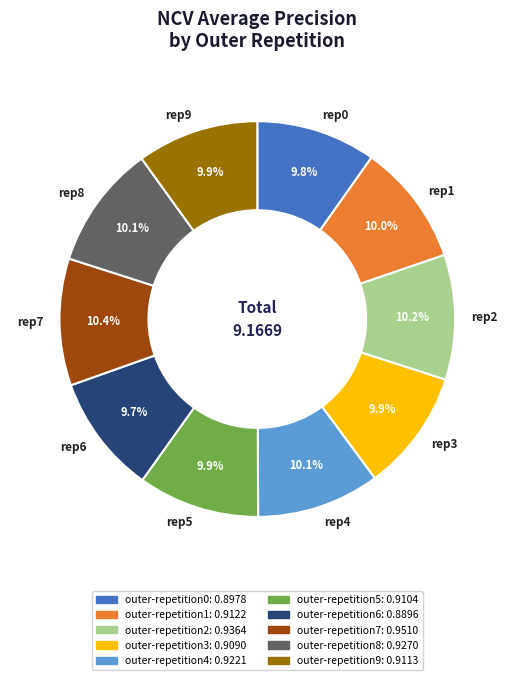

Does any single category account for the majority?

No